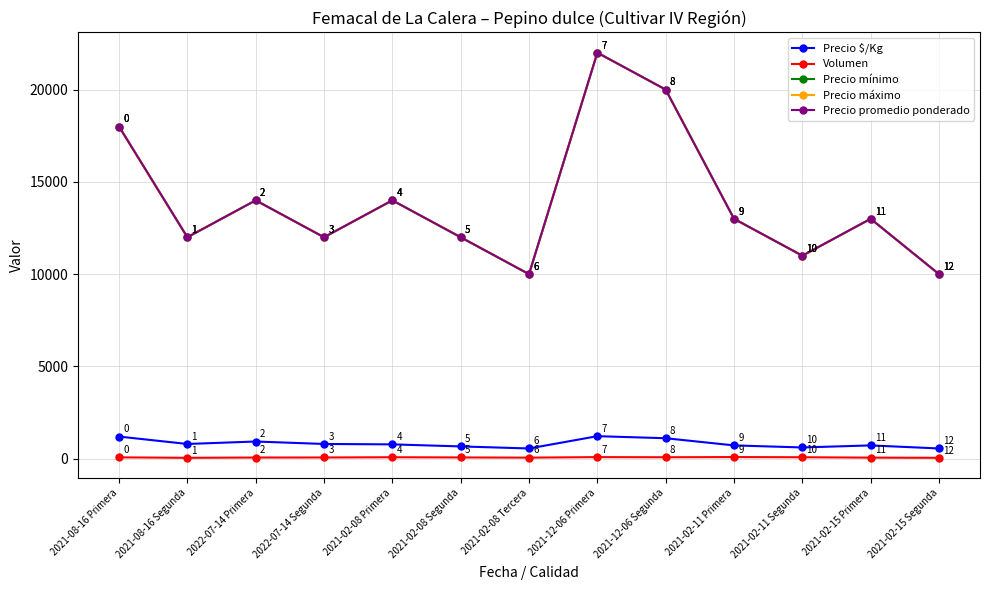

Which label corresponds to the largest value in the chart?

2021-12-06 Primera